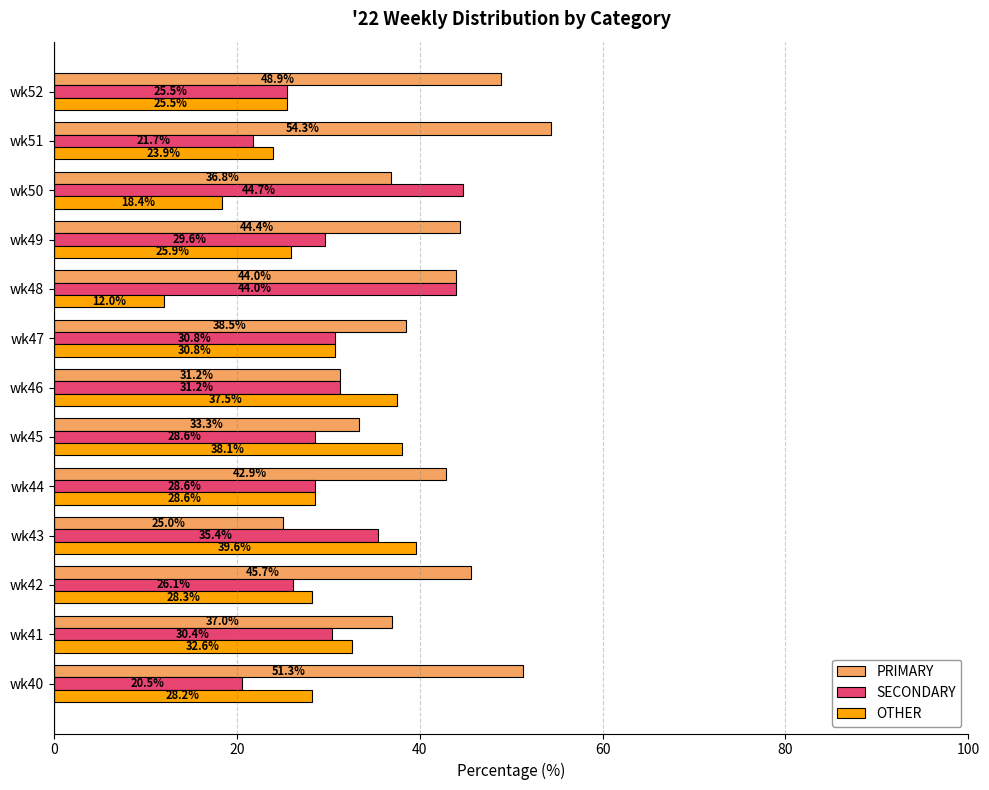

List the series in order of their peak value, highest first.

PRIMARY, SECONDARY, OTHER